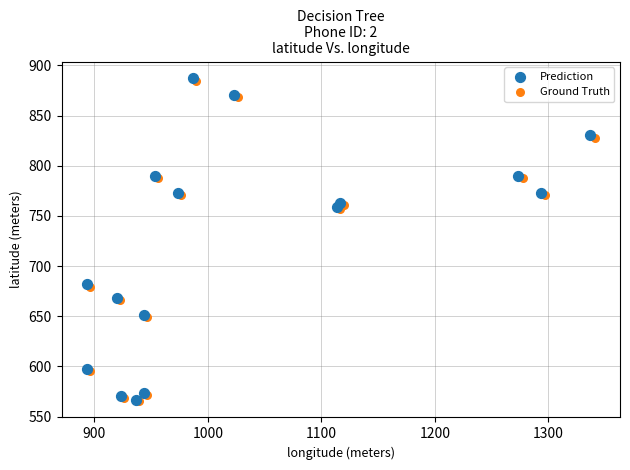

Which series has the largest Y range (max minus min)?

Prediction